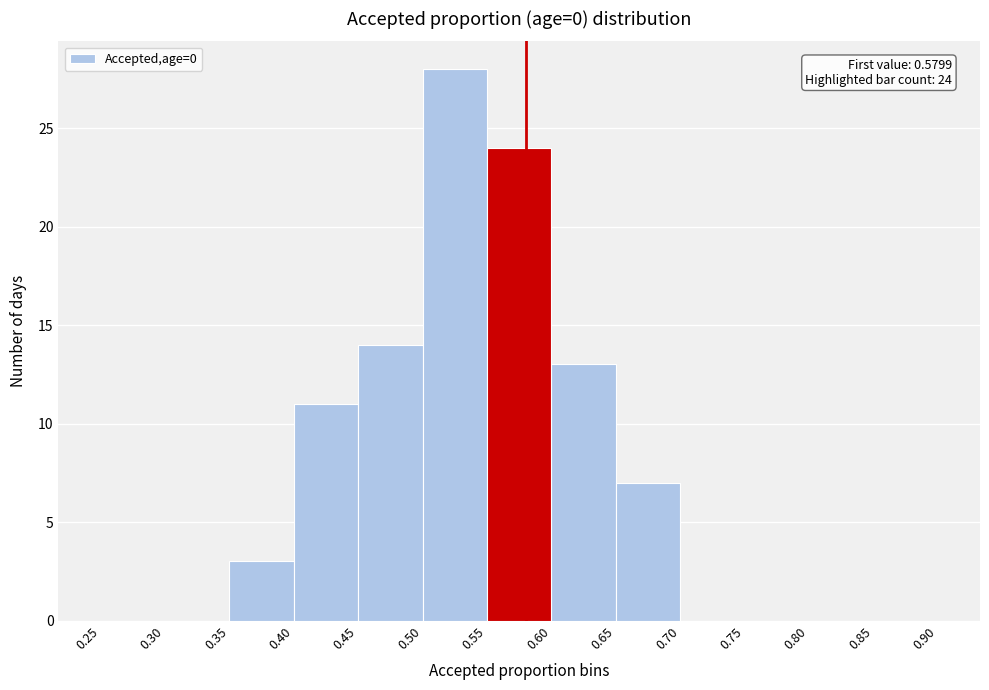

Which range on the x-axis has the tallest bar?

0.50 to 0.55